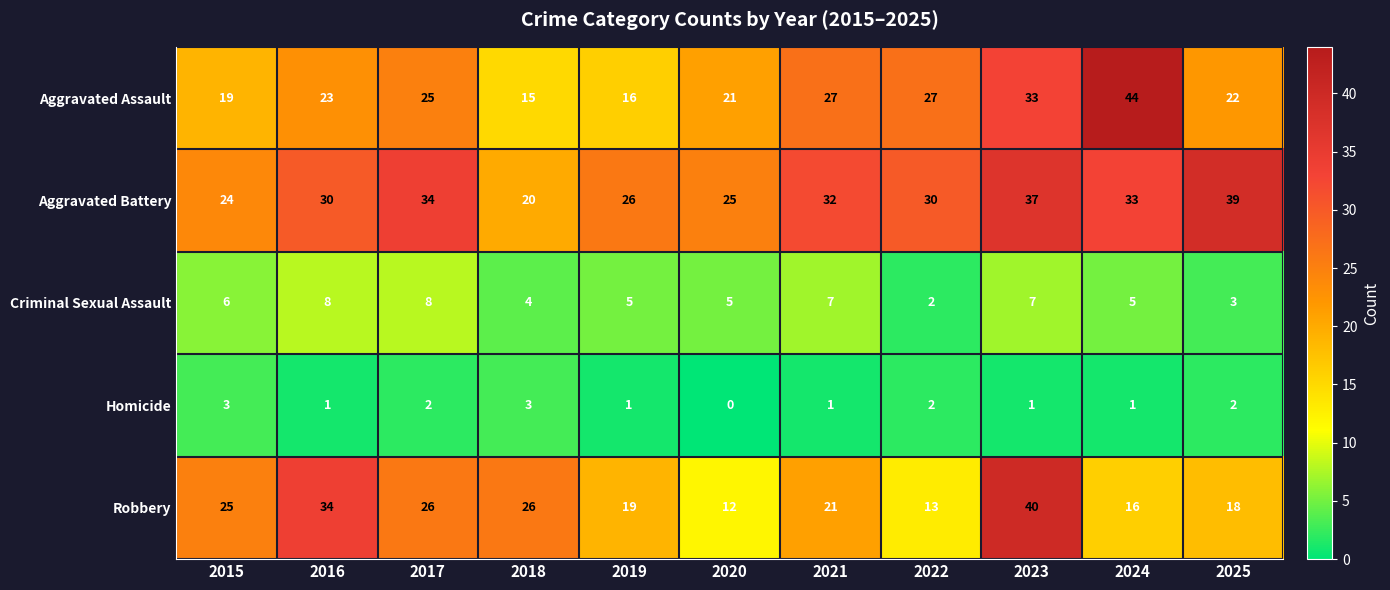

What is the minimum value for Aggravated Assault?

15